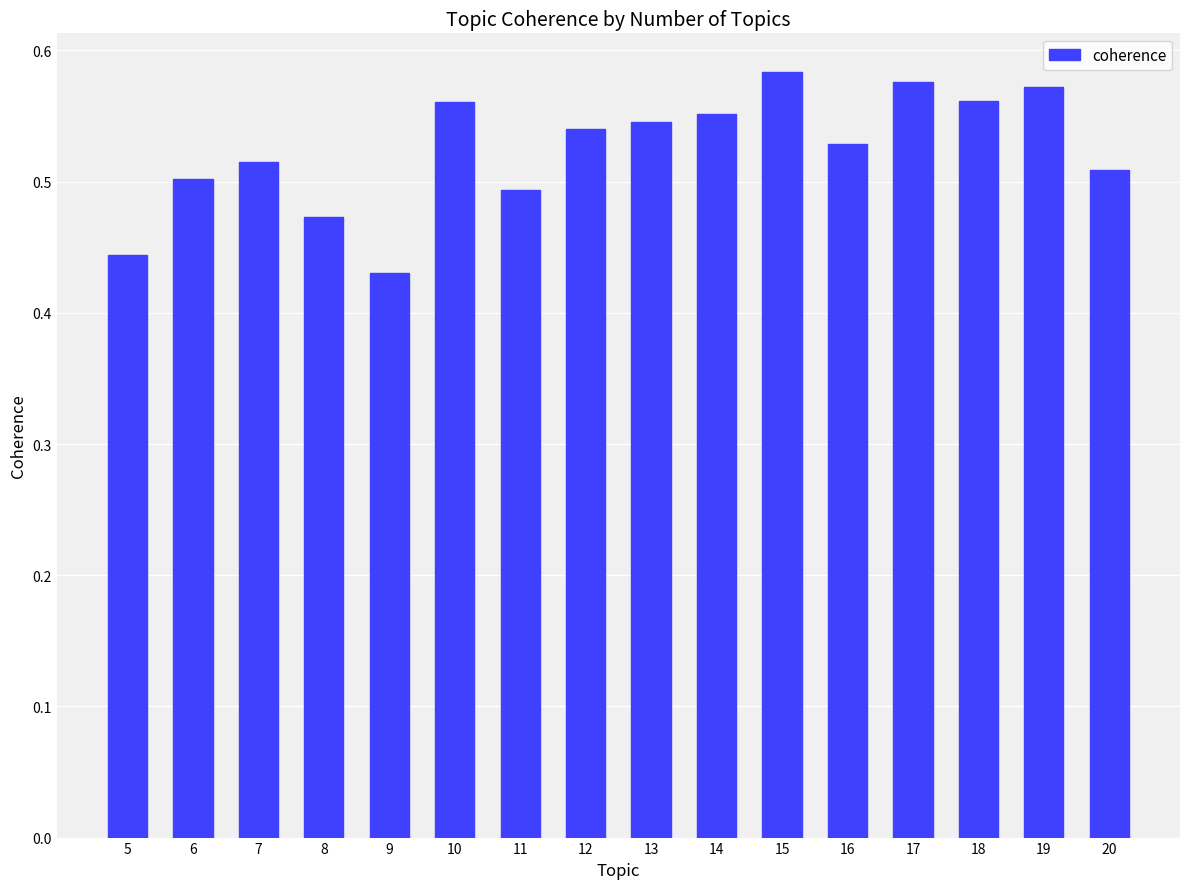

True or false: the data shows 1.0 at 12.

False